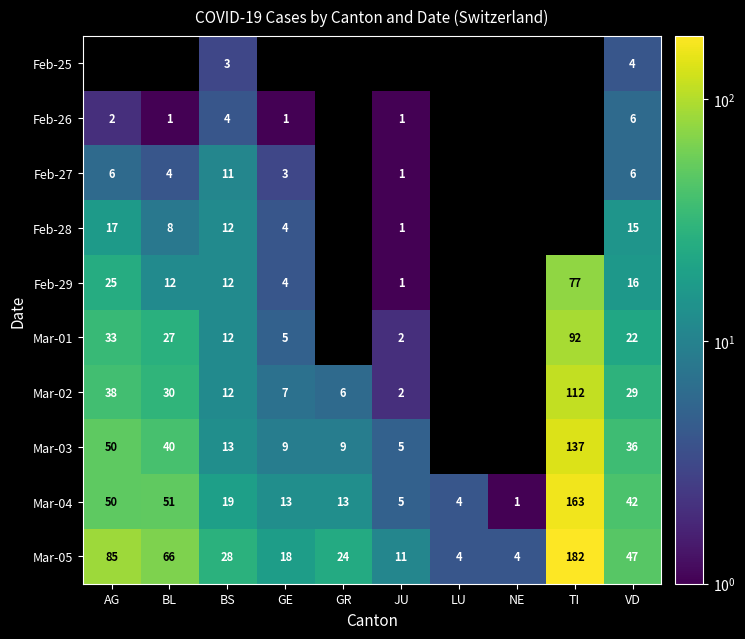

What is the greatest value displayed?

182.0